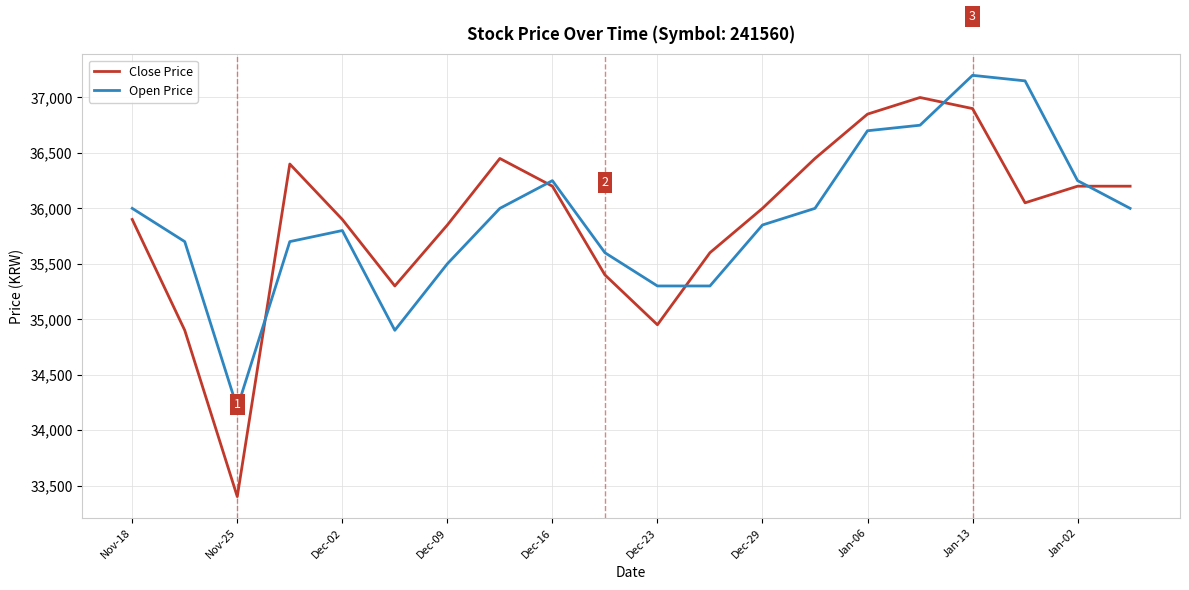

What is the difference between the maximum and minimum values in the Open Price series?

3000